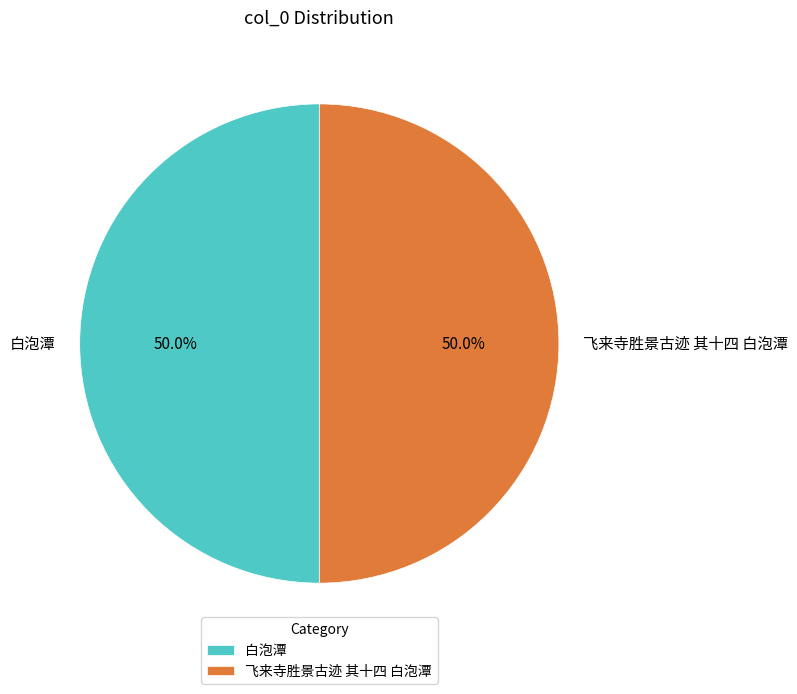

Do 白泡潭 and 飞来寺胜景古迹 其十四 白泡潭 together represent more than half of the pie?

Yes